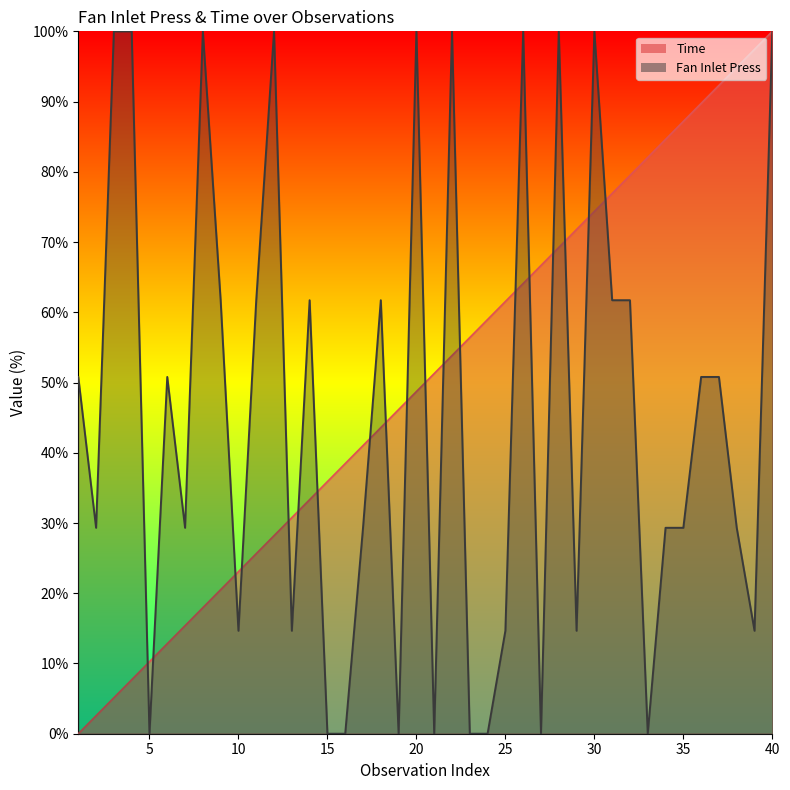

List the series in order of their peak value, highest first.

Time, Fan Inlet Press